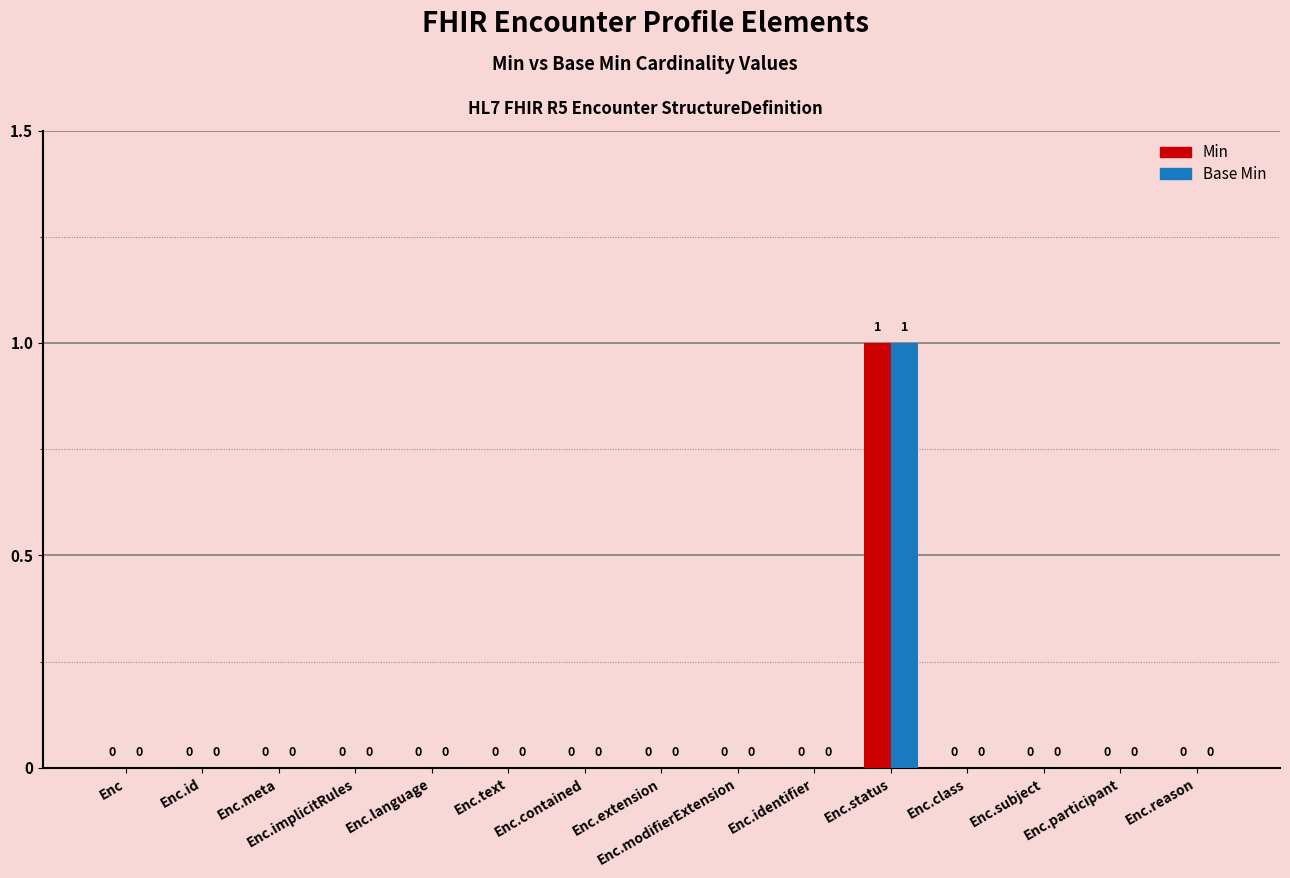

Reading left to right, extract all data points from this chart.

Min: 0	0	0	0	0	0	0	0	0	0	1	0	0	0	0
Base Min: 0	0	0	0	0	0	0	0	0	0	1	0	0	0	0